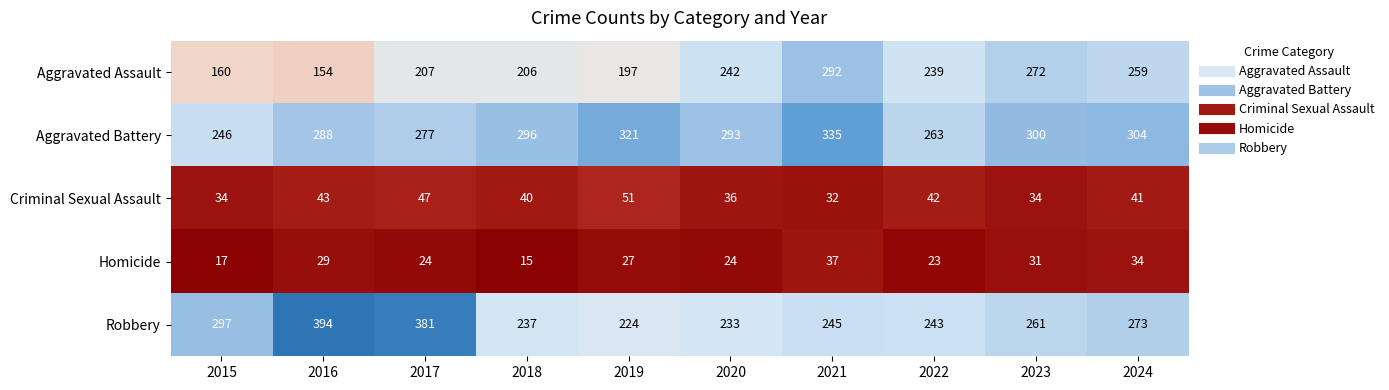

What is the greatest value displayed?

394